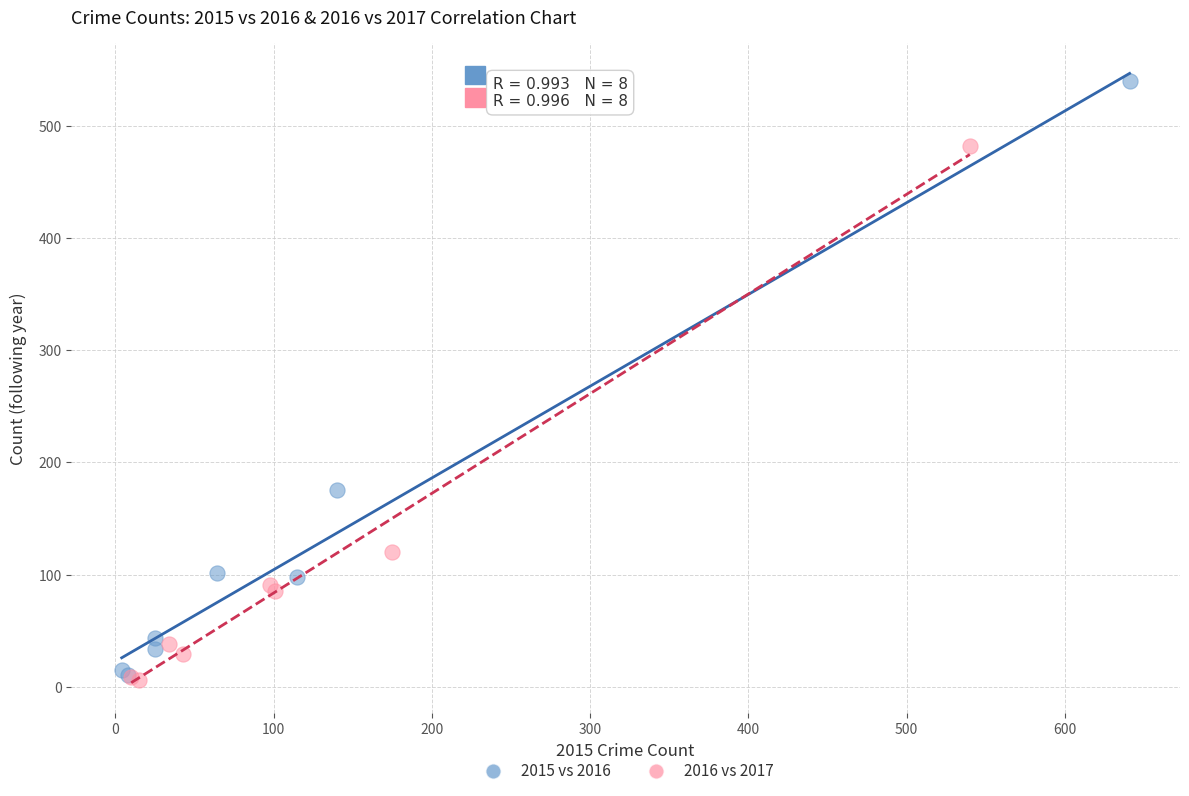

Which series has the widest spread of Y values?

2015 vs 2016